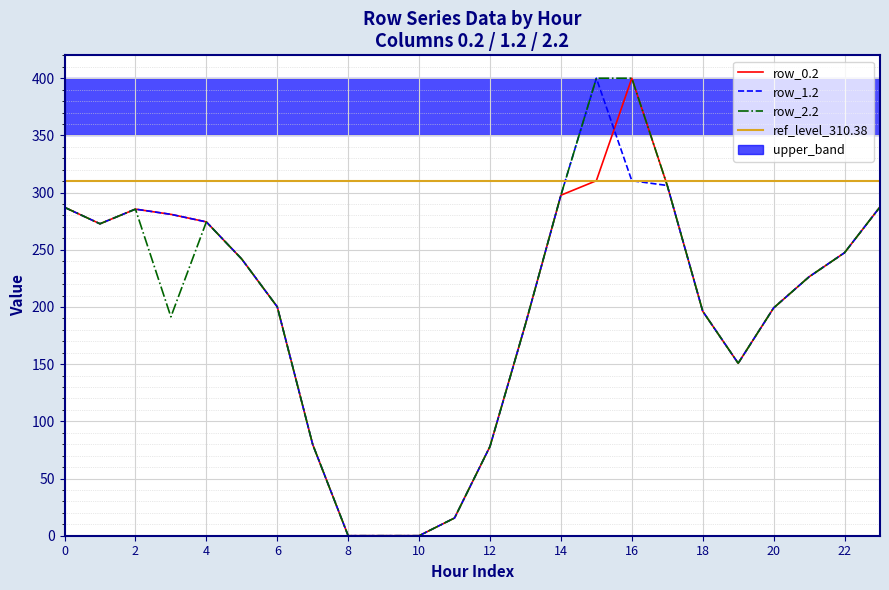

The row_2.2 series shows 407.2 at 14. True or false?

False